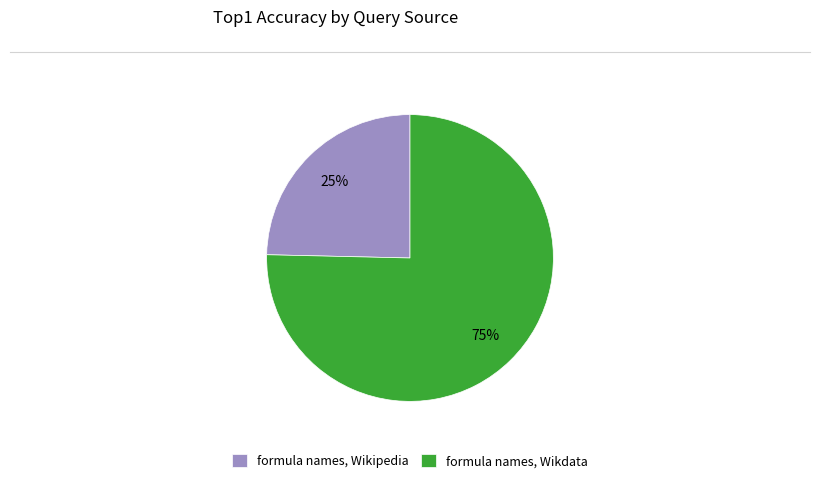

To the nearest percent, what is the average slice percentage?

50%